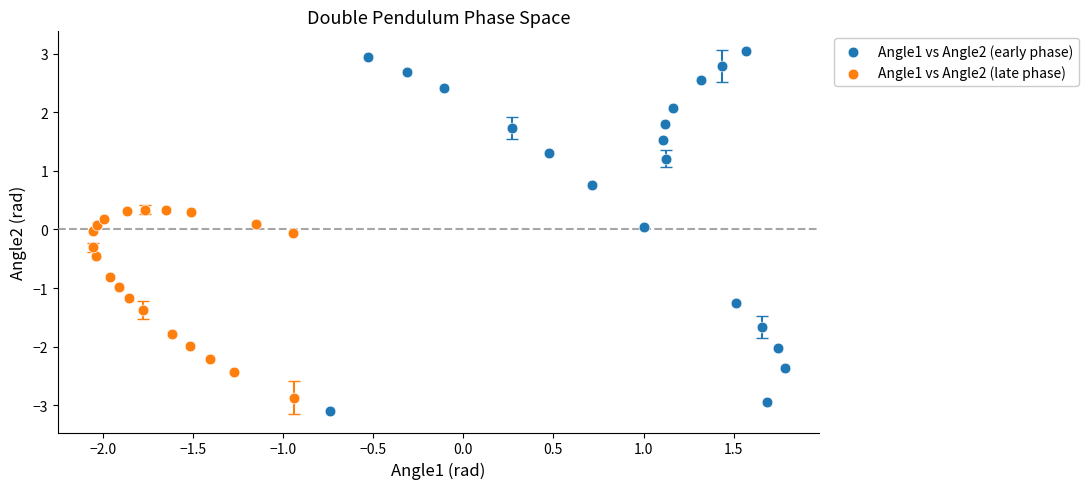

Which series contains the highest Y value?

Angle1 vs Angle2 (early phase)